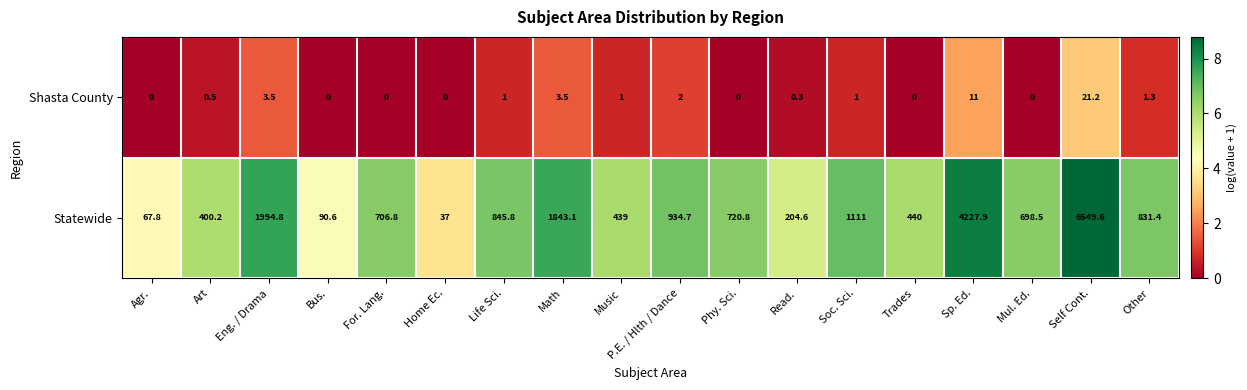

What is the total value across all series at Art?

400.7